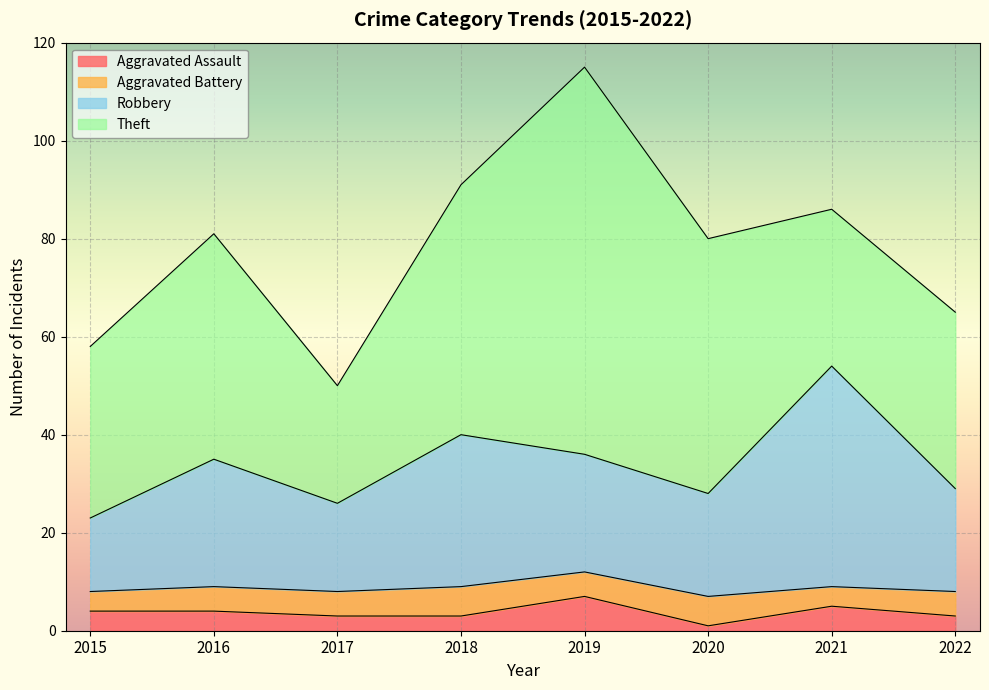

What is the value of the Aggravated Assault point at the 6th from the left?

1